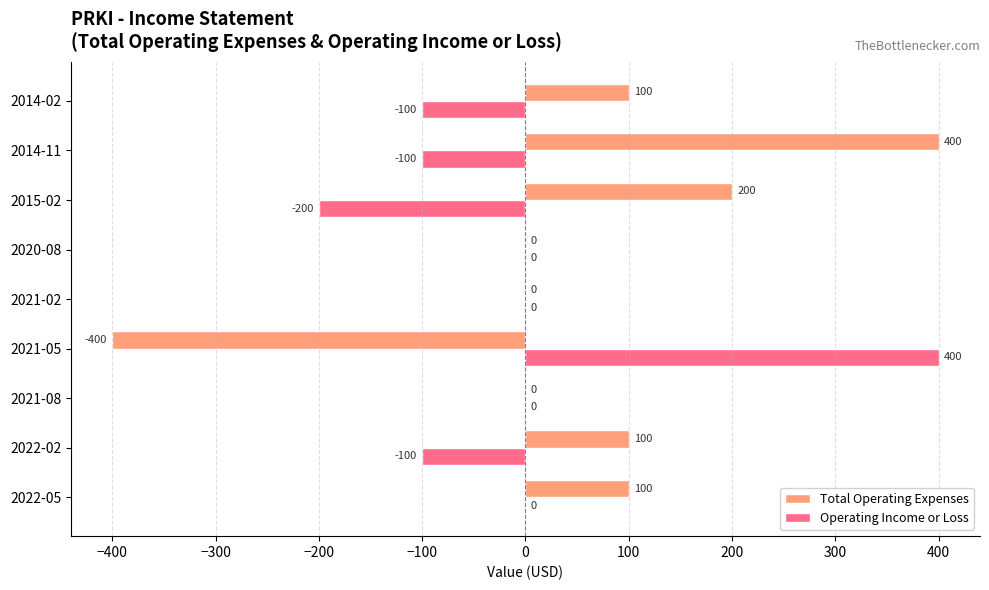

How many Total Operating Expenses values are between 0 and 100?

6